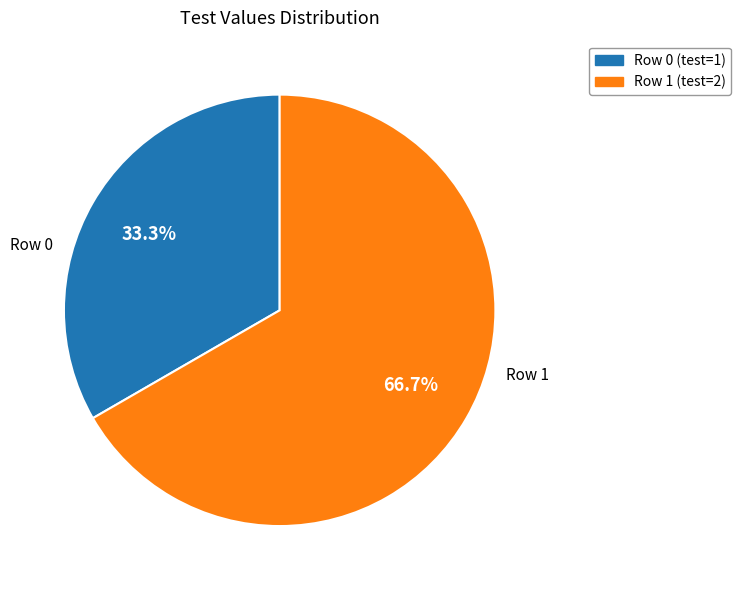

Is there a majority slice in this chart?

Yes